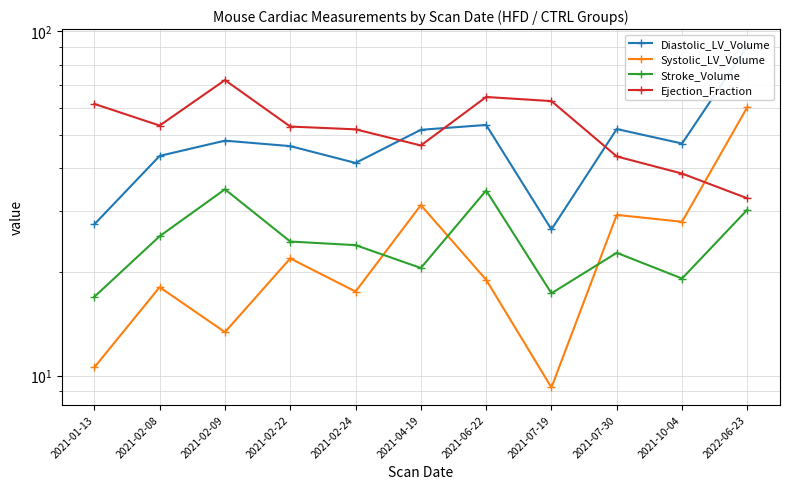

Reading left to right, list all the values displayed in this chart.

Diastolic_LV_Volume: 27.5	43.5	48.2	46.4	41.5	51.8	53.5	26.6	52.1	47.2	90.6
Systolic_LV_Volume: 10.6	18.1	13.4	21.9	17.6	31.3	19.0	9.2	29.3	28.0	60.3
Stroke_Volume: 16.9	25.4	34.8	24.5	23.9	20.5	34.5	17.3	22.7	19.2	30.3
Ejection_Fraction: 61.6	53.3	72.2	52.9	51.9	46.6	64.5	62.8	43.3	38.6	32.7